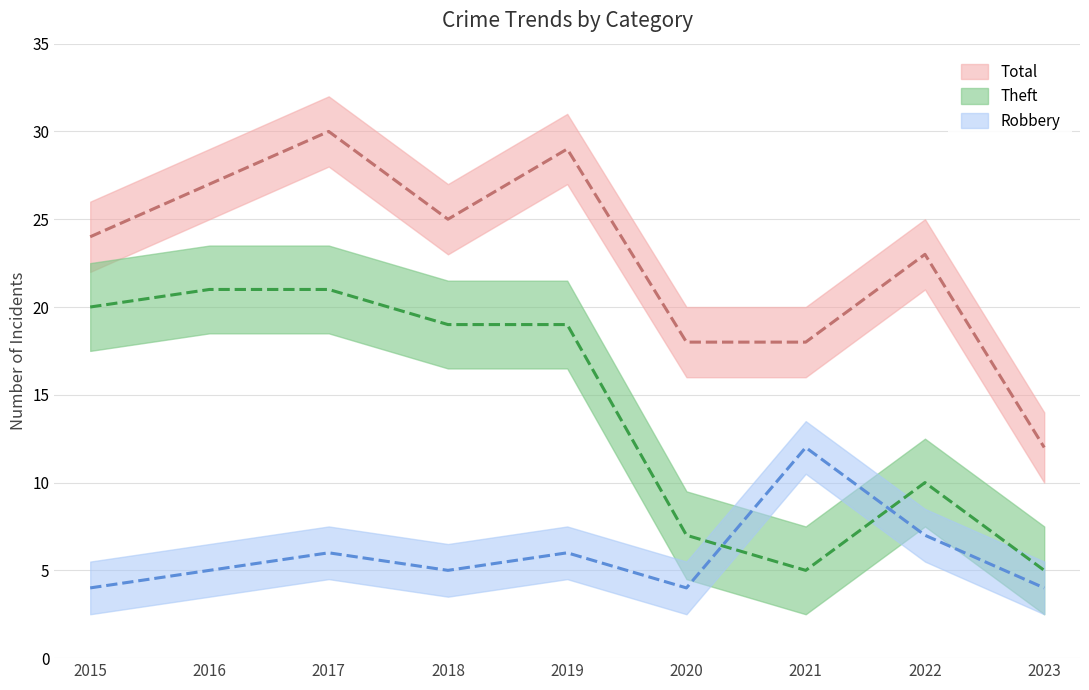

Which series has the largest total across all categories?

Total